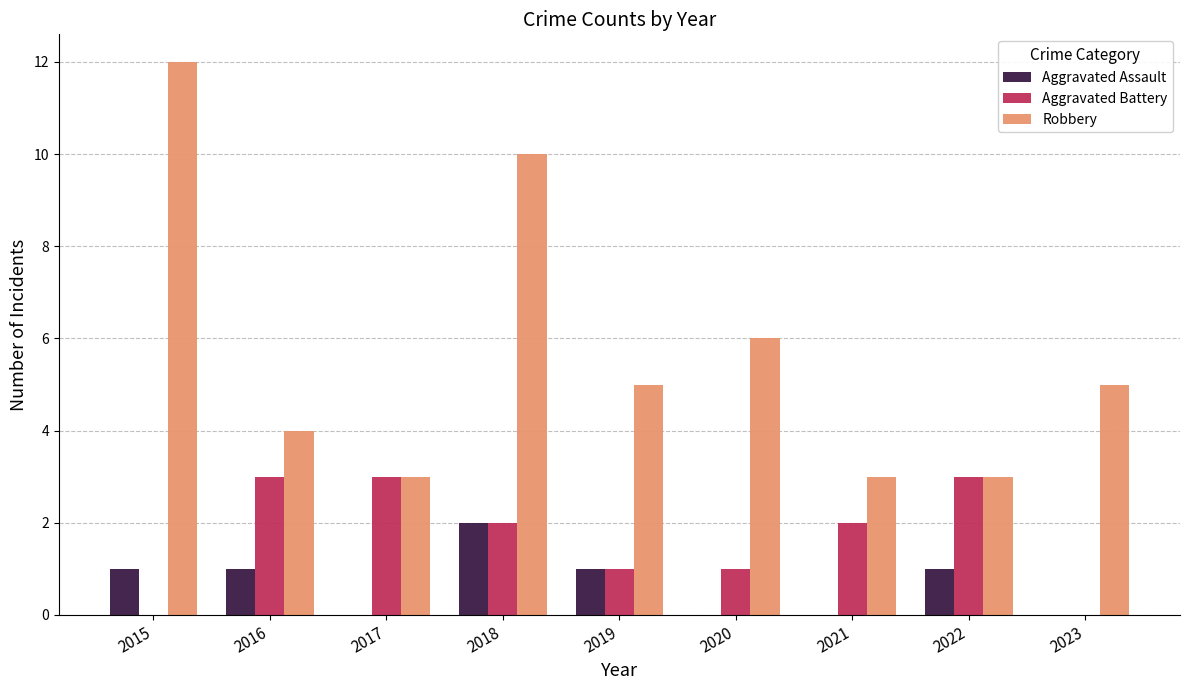

What is the total value across all series at 2022?

7